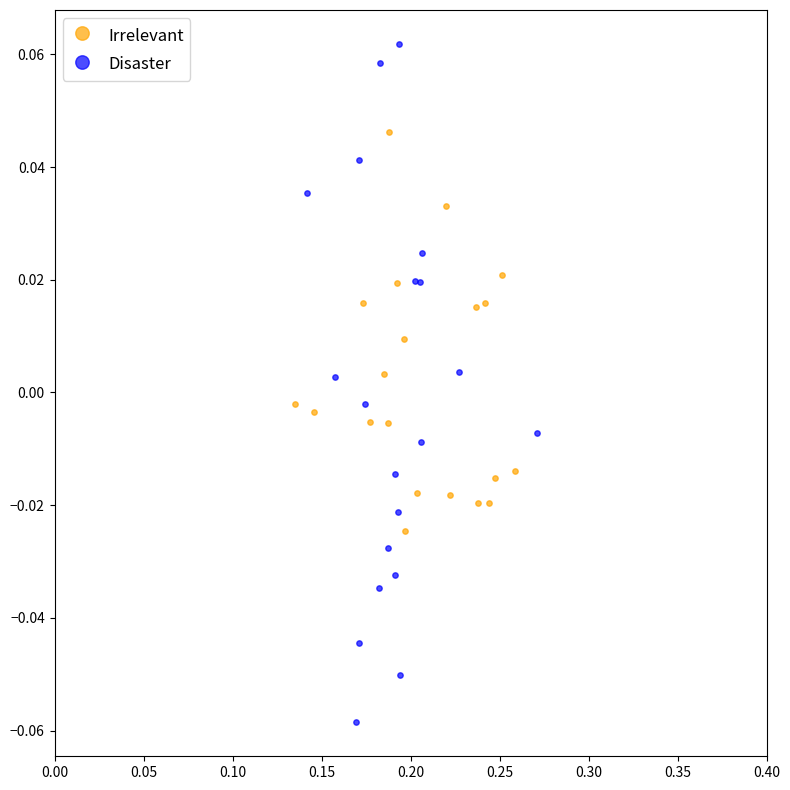

Which series contains the highest Y value?

Disaster